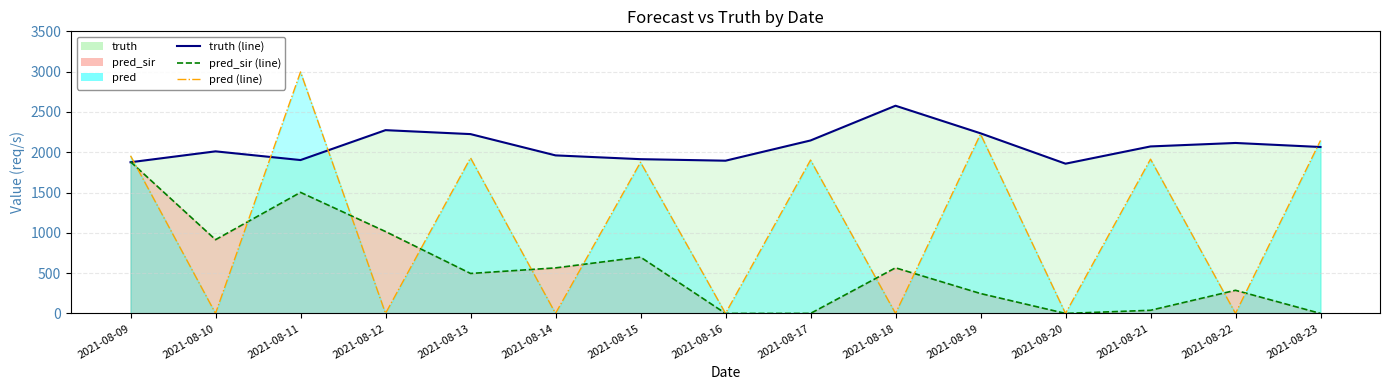

What is the difference between the maximum and minimum values in the truth series?

719.0